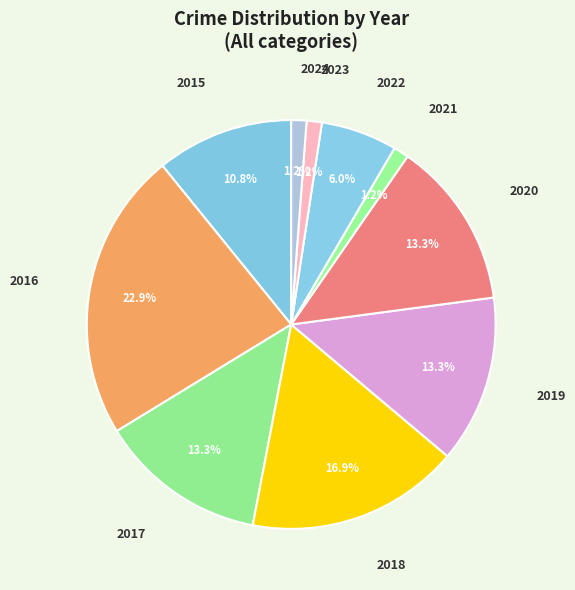

What percentage is the 2016 slice, to the nearest percent?

23%